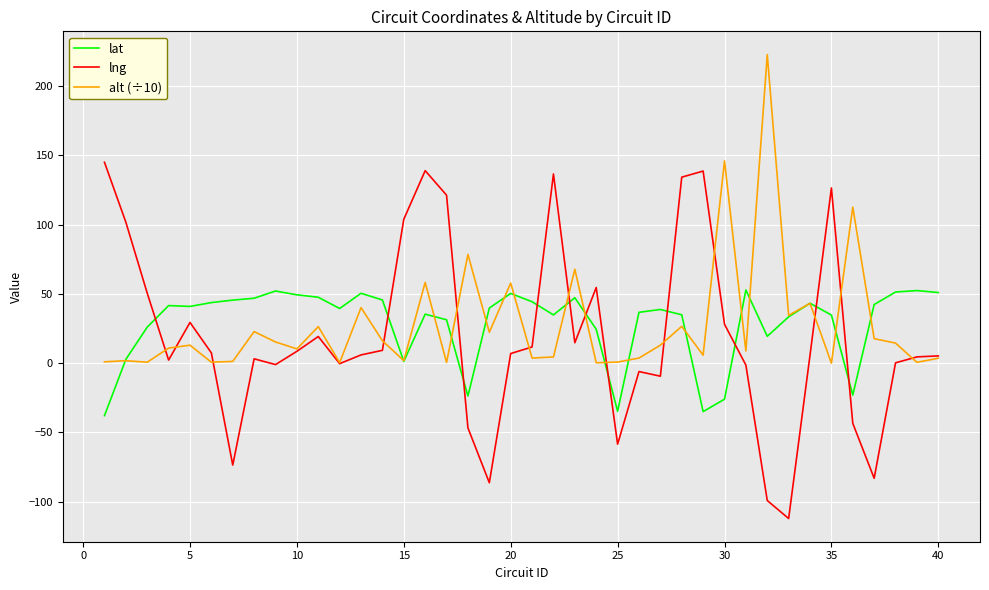

Which series has the largest range (max minus min)?

lng